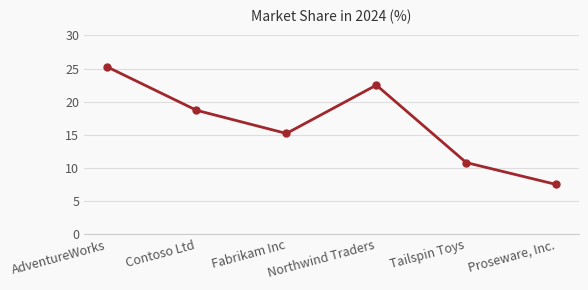

Does the chart display data point markers on the line(s)?

Yes